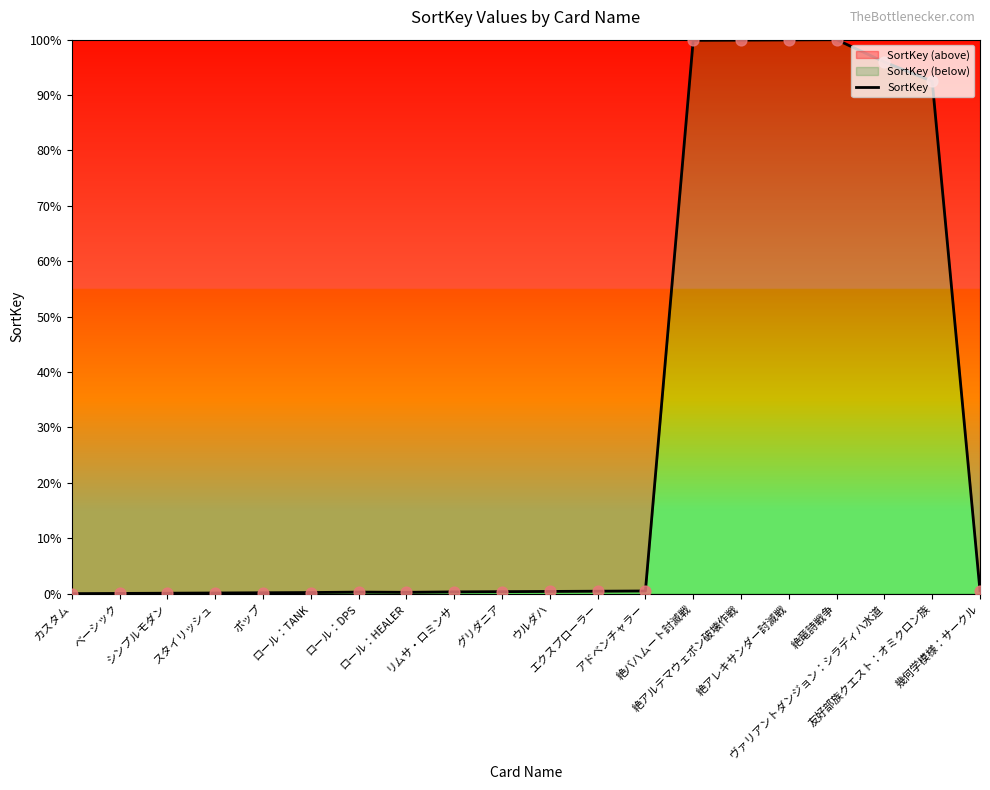

What is the ratio of the value at 絶アルテマウェポン破壊作戦 to the value at 絶アレキサンダー討滅戦?

1.0